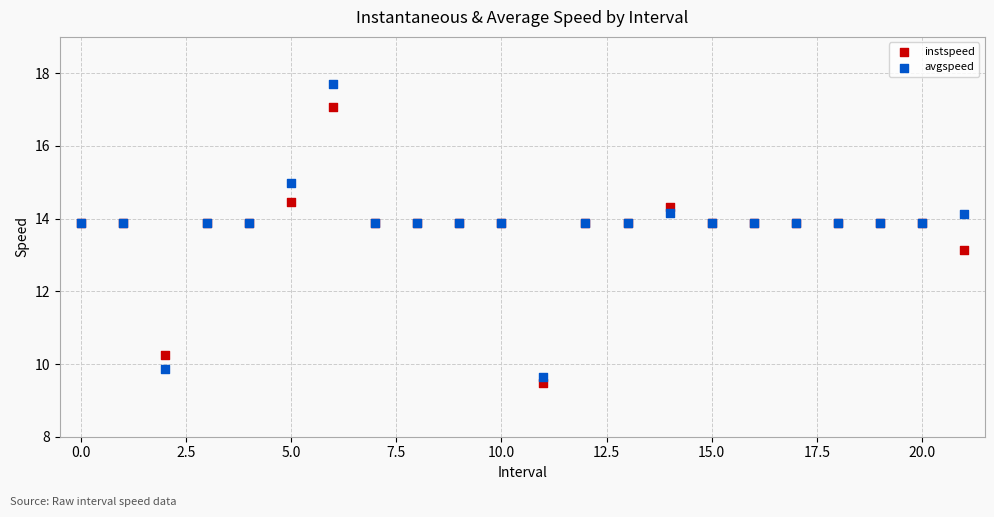

Which series contains the highest Y value?

avgspeed